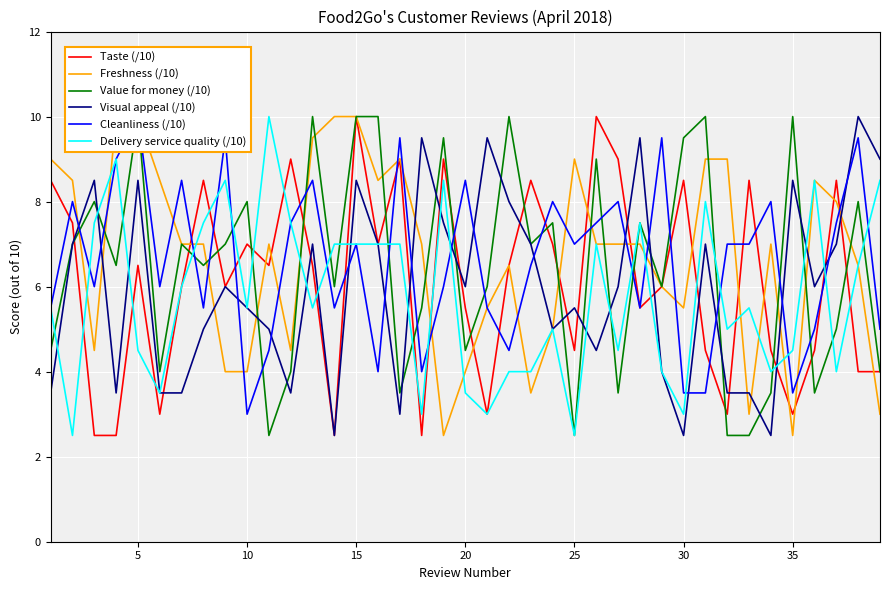

How many interior local peaks does the Freshness (/10) series have?

6